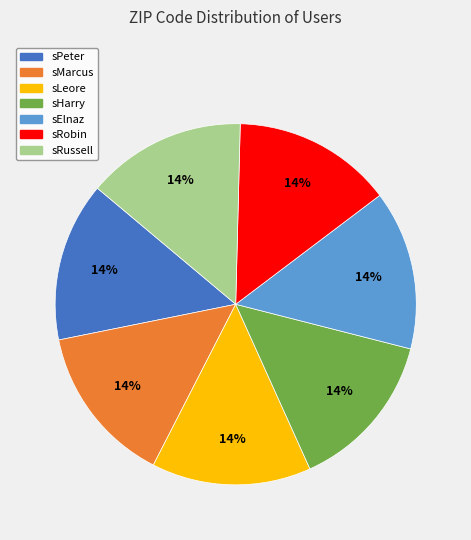

The sPeter slice represents 14% of the pie. True or false?

True